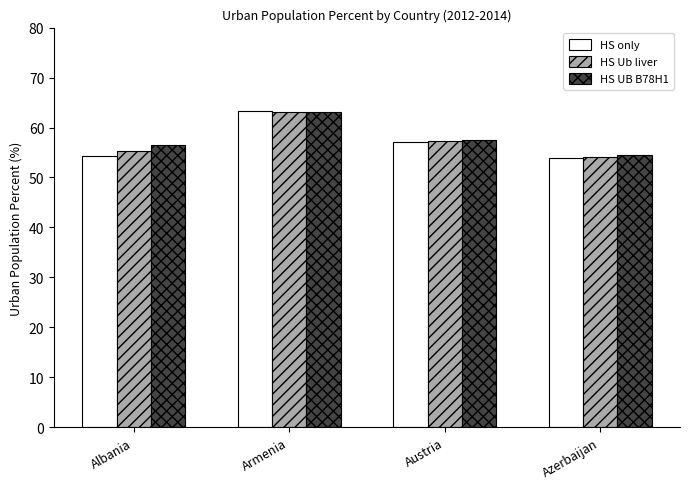

How many groups of bars are there?

4